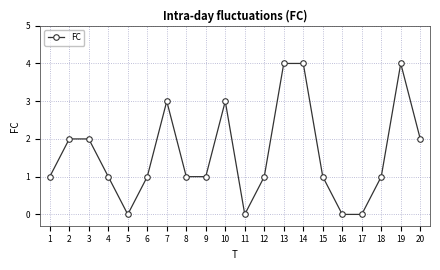

Between 18 and 11, which is larger?

18